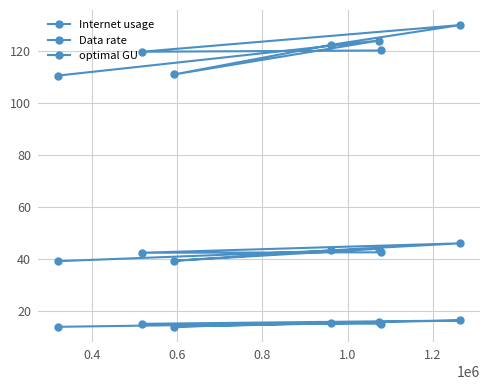

At how many categories does at least one series exceed 21?

7